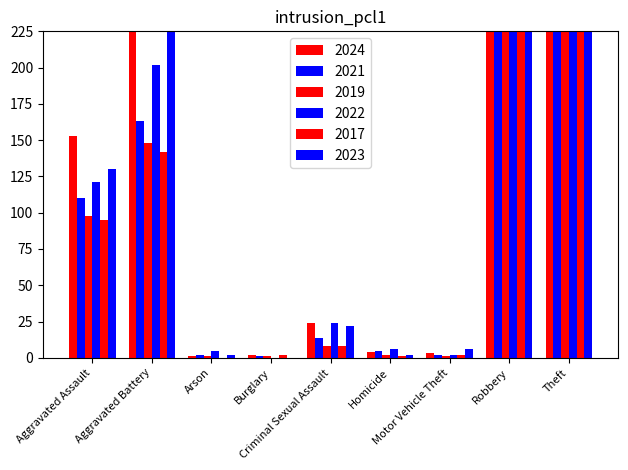

What is the sum of the 2019 values at Arson and Motor Vehicle Theft?

2